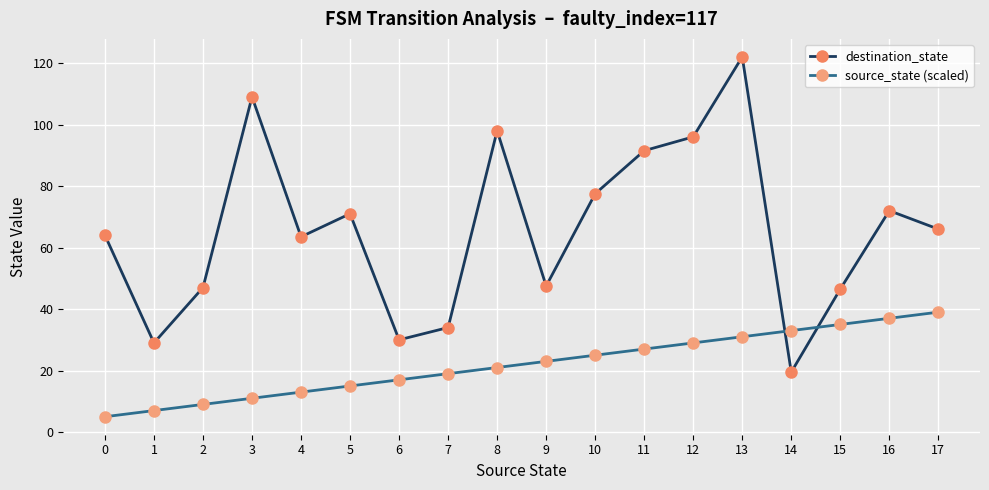

What is the sum of the destination_state values at 0 and 11?

155.5